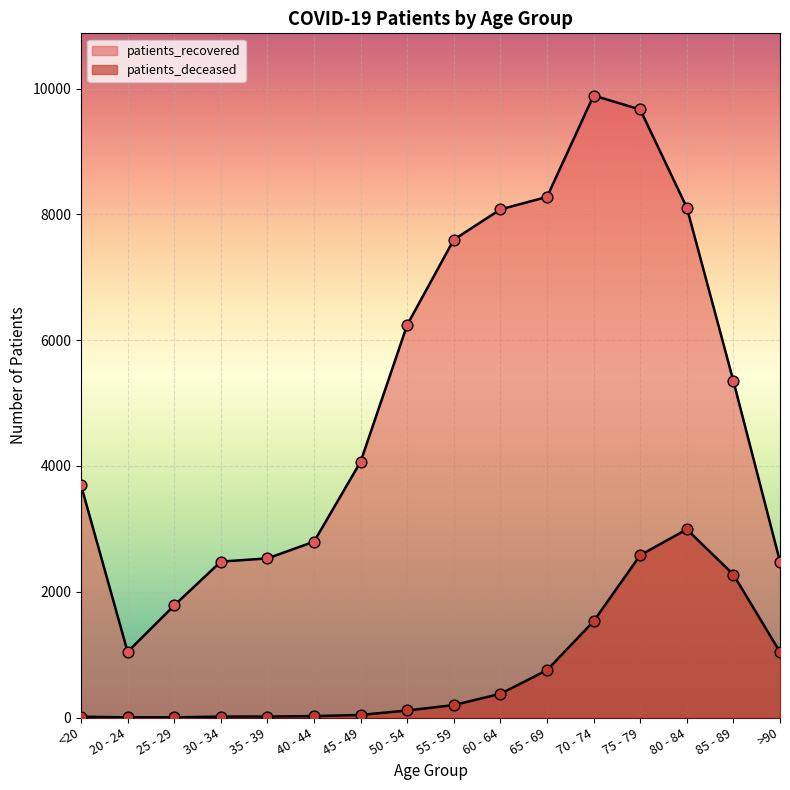

Is the value of patients_deceased at 60 - 64 greater than the value of patients_recovered at <20?

No